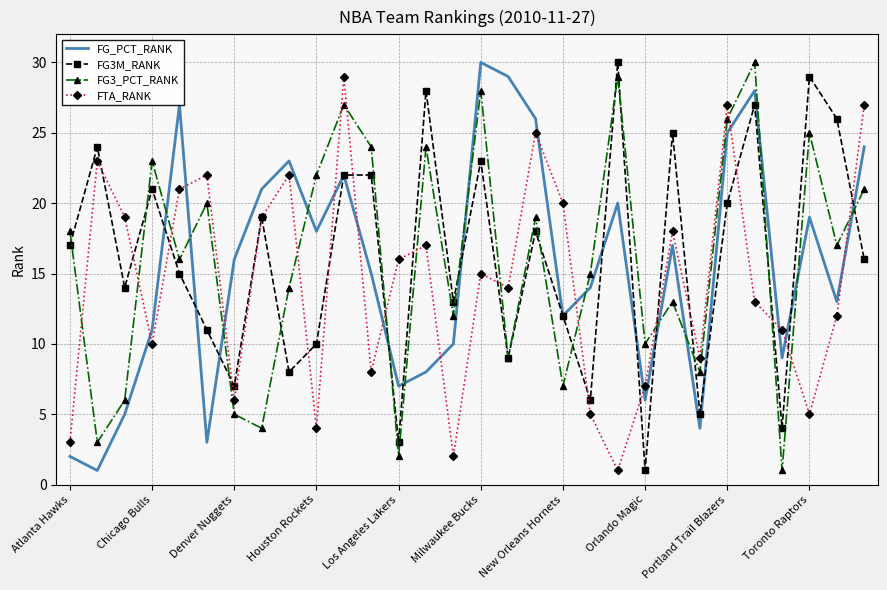

What is the greatest value displayed?

30